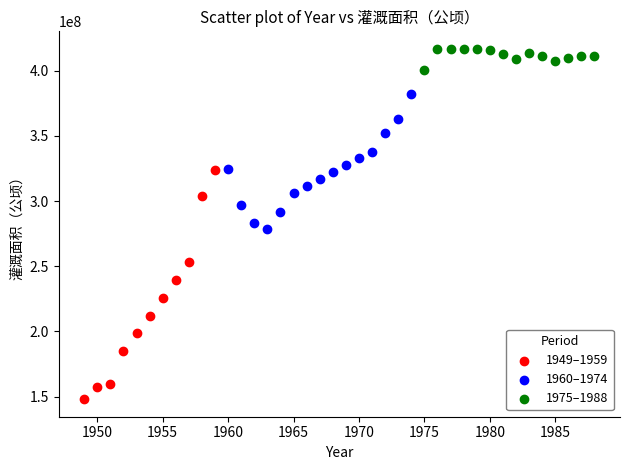

Which series reaches the minimum Y coordinate?

1949–1959